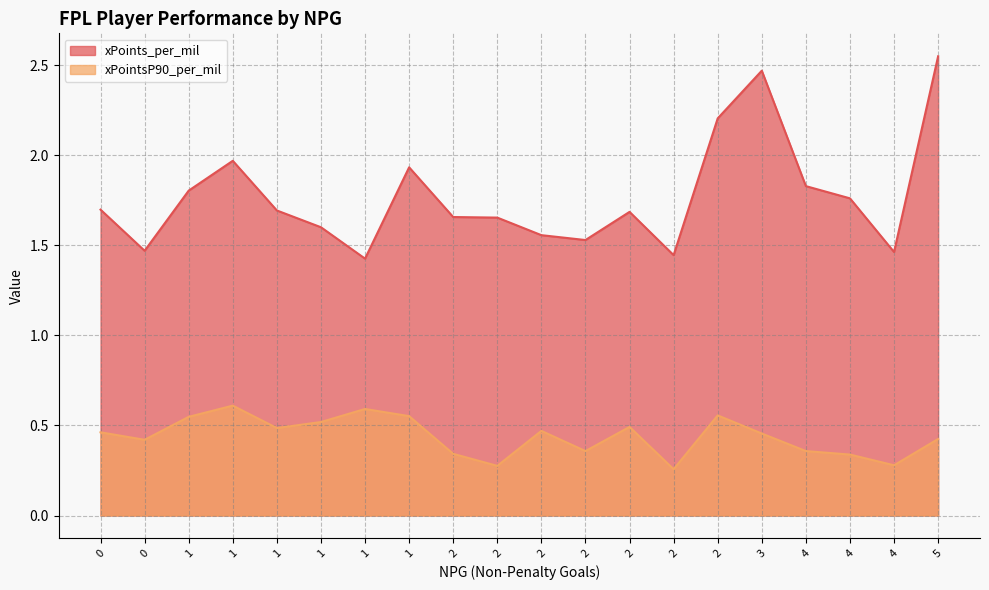

True or false: xPoints_per_mil and xPointsP90_per_mil cross at least once.

False